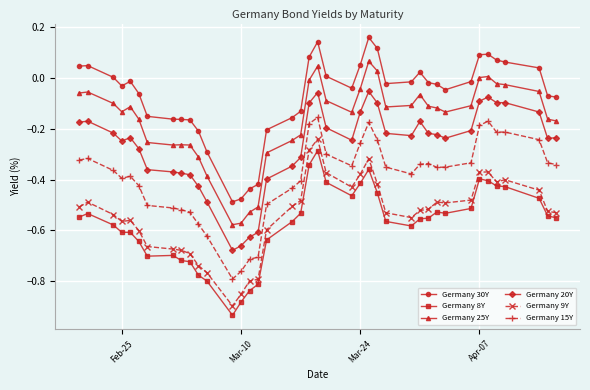

How many distinct data groups are displayed?

6